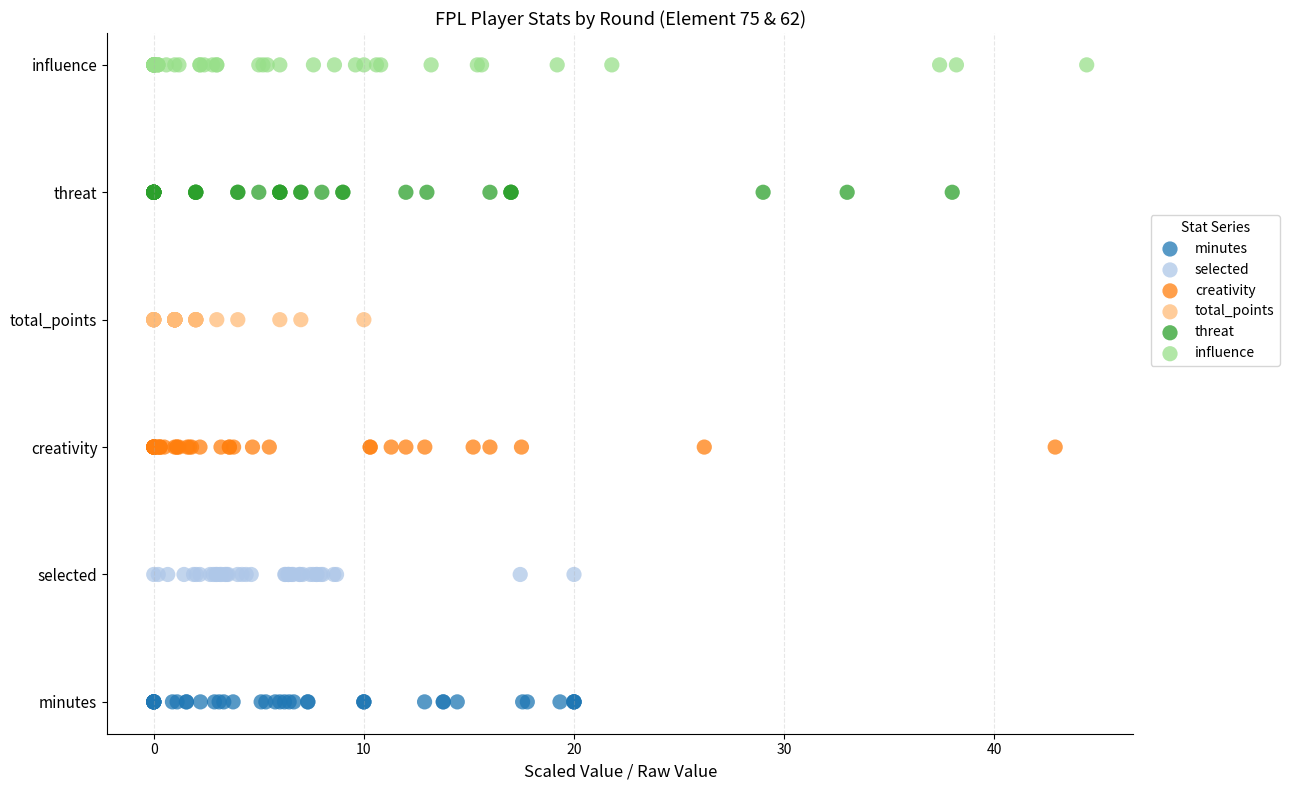

What are all the series names shown in the legend?

minutes, selected, creativity, total_points, threat, influence